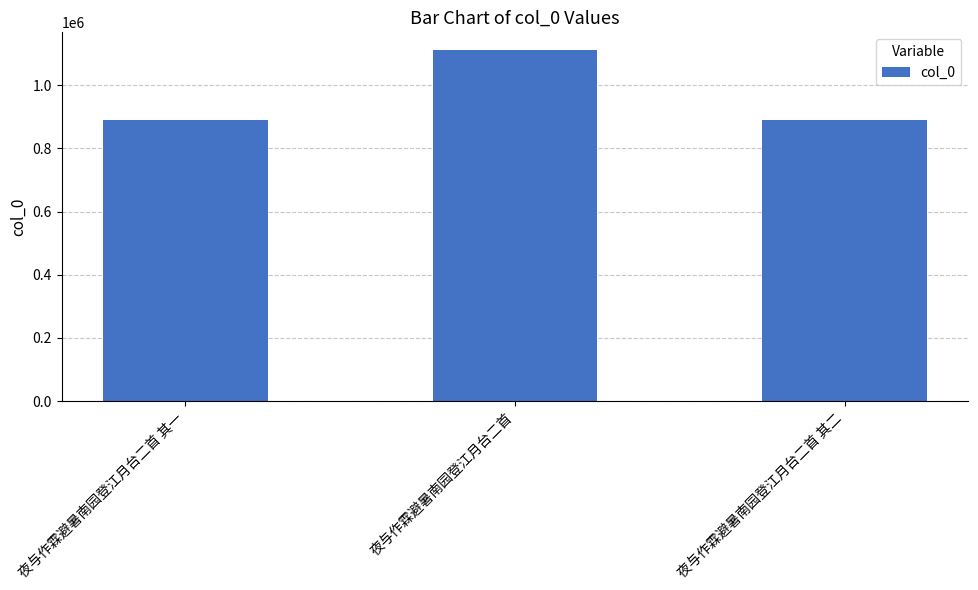

Is it true that the value at 夜与作霖避暑南园登江月台二首 is 1111773?

True